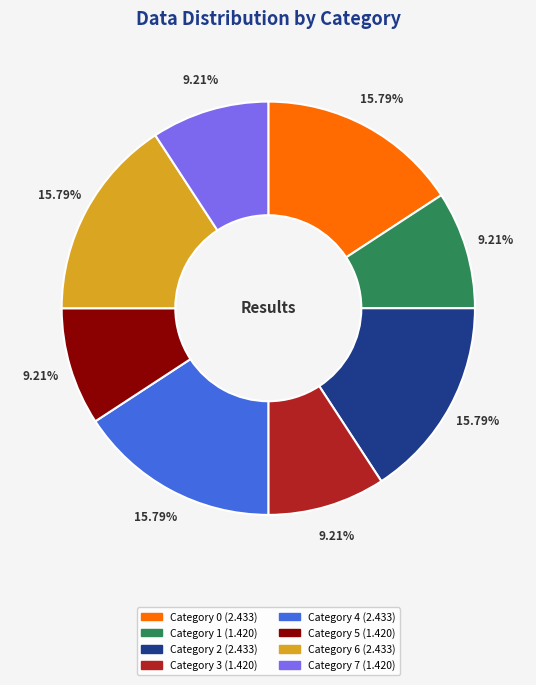

How many slices are in this pie chart?

8